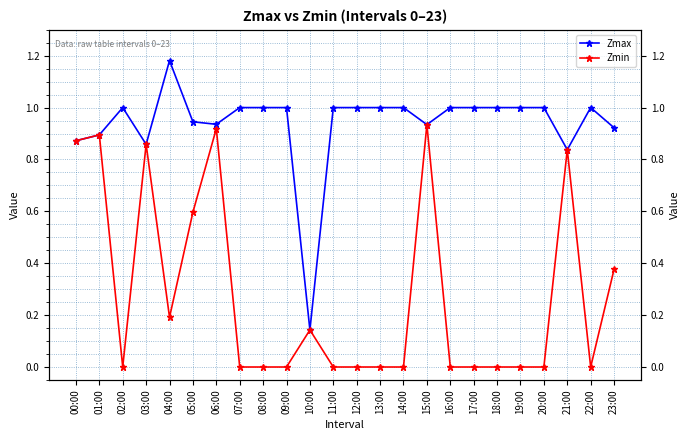

How many lines are shown in the chart?

2